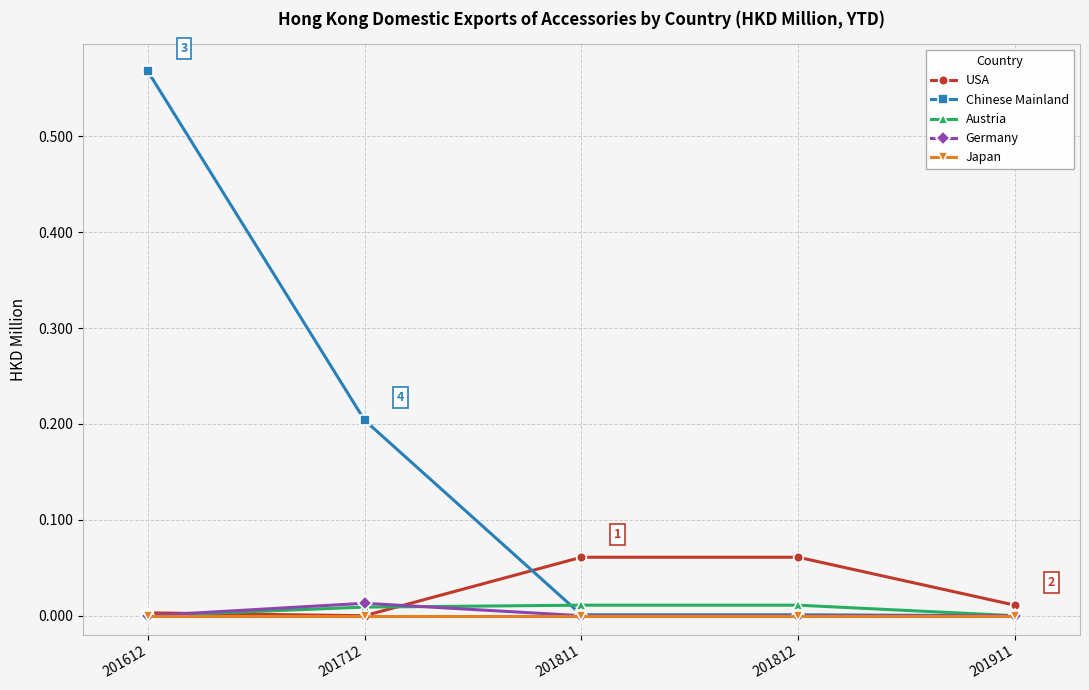

Which category has the highest value across all series?

201612